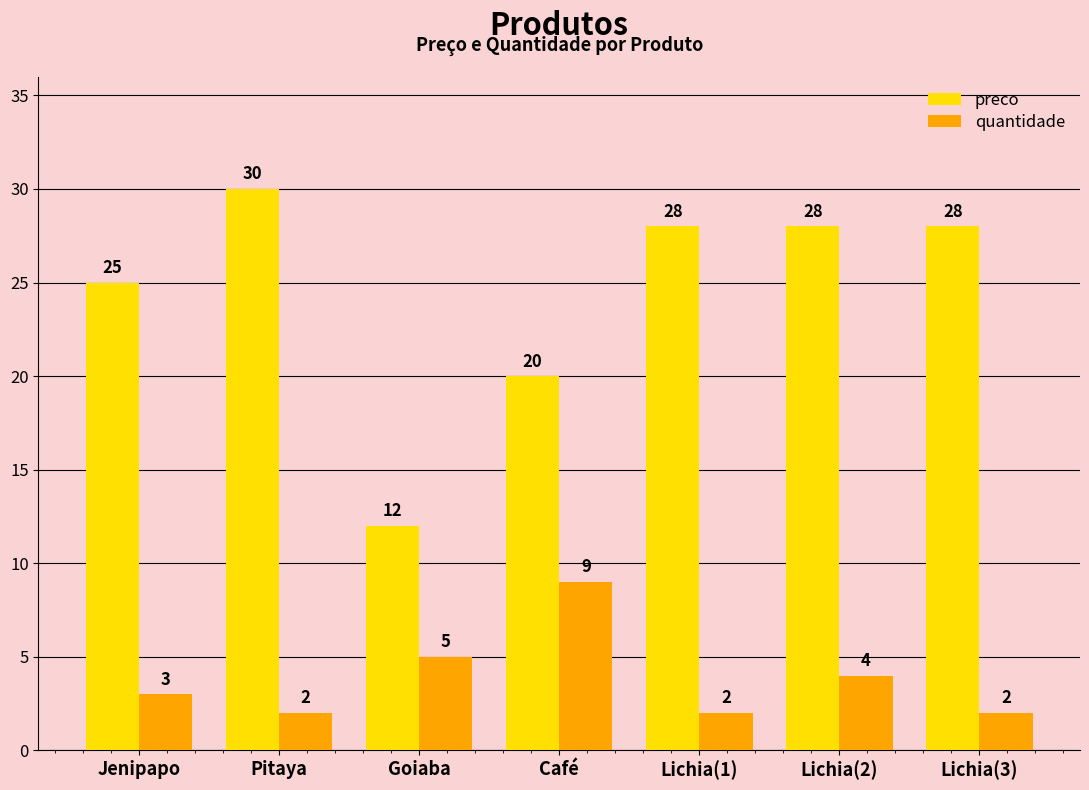

True or false: preco has a value of 13 at Lichia(1).

False